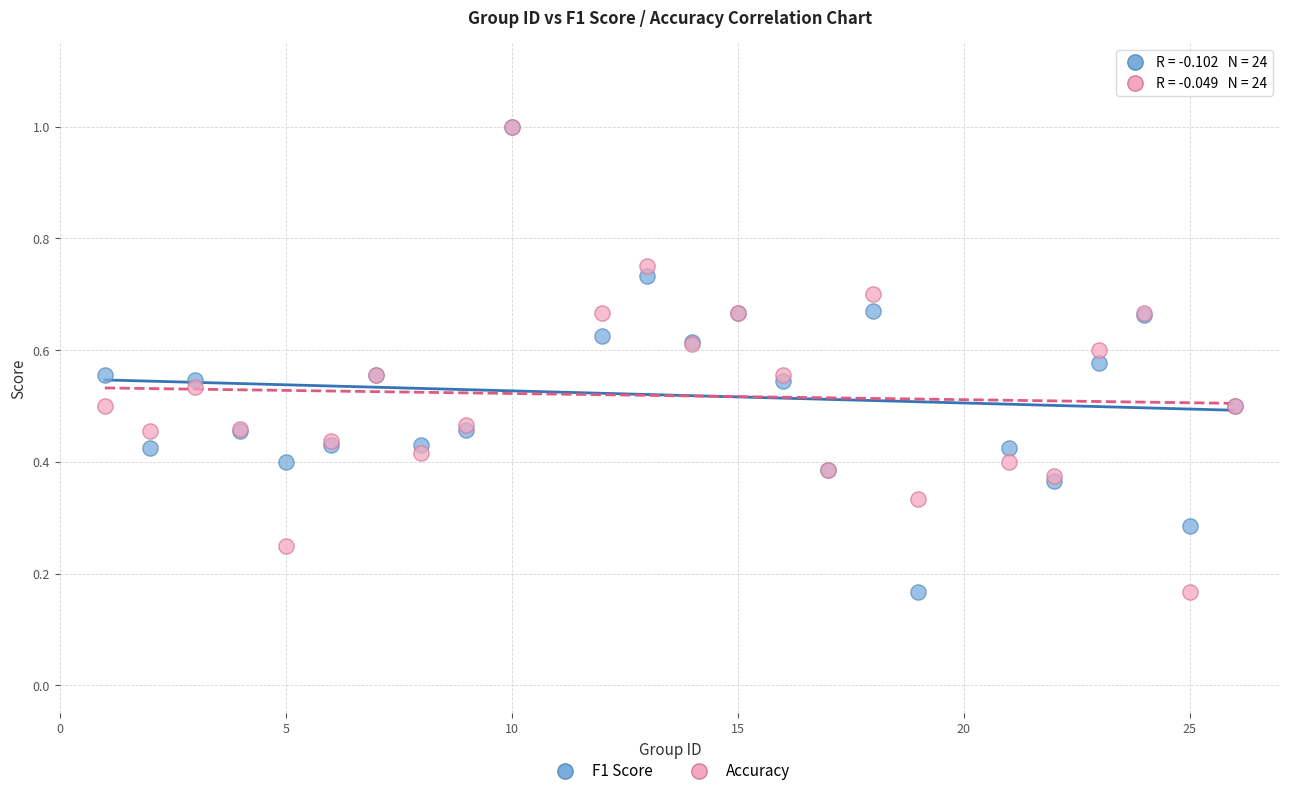

What are all the series names shown in the legend?

F1 Score, Accuracy